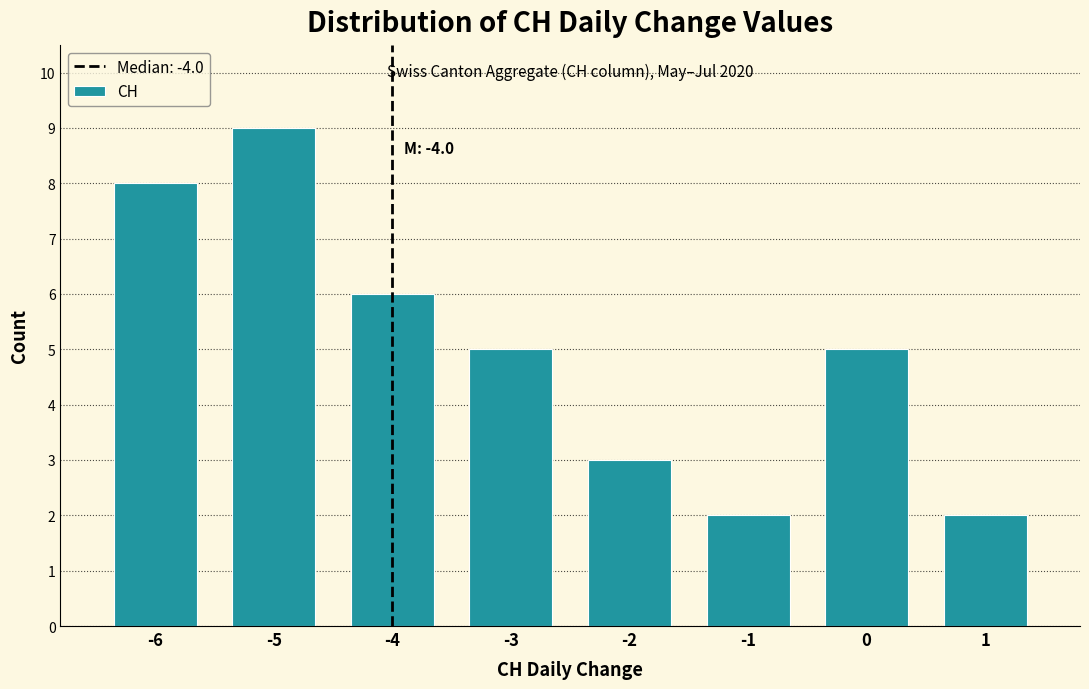

Reading left to right, list all the values displayed in this chart.

-6=8	-5=9	-4=6	-3=5	-2=3	-1=2	0=5	1=2